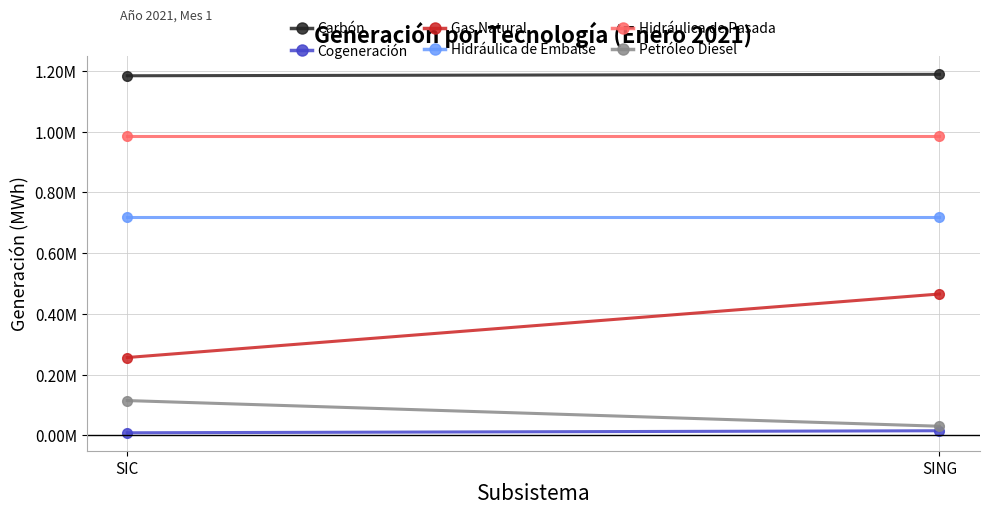

Reading left to right, transcribe all the data shown in this chart.

Carbón: 1183435.0	1188253.6
Cogeneración: 8688.7	15438.0
Gas Natural: 256410.5	465351.0
Hidráulica de Embalse: 720021.6	720021.6
Hidráulica de Pasada: 984980.0	984980.0
Petróleo Diesel: 114737.7	30281.0